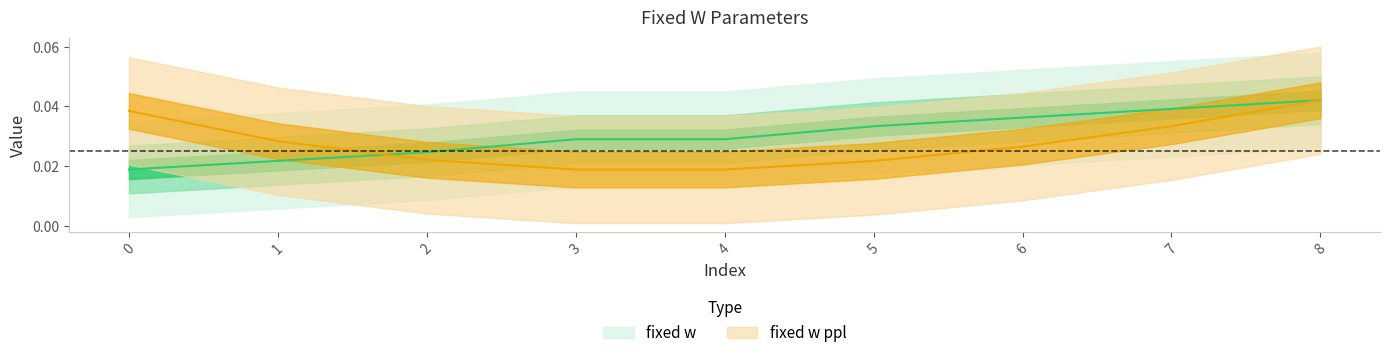

Rank the series by their maximum value, from lowest to highest.

fixed w, fixed w ppl